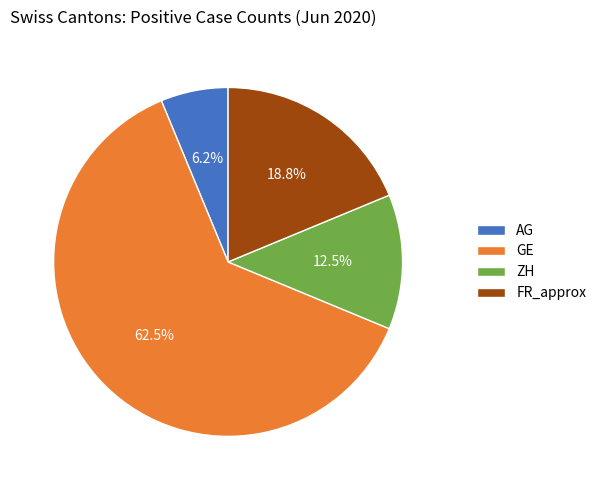

To the nearest percent, what is the difference between the largest and smallest slice percentages?

56%